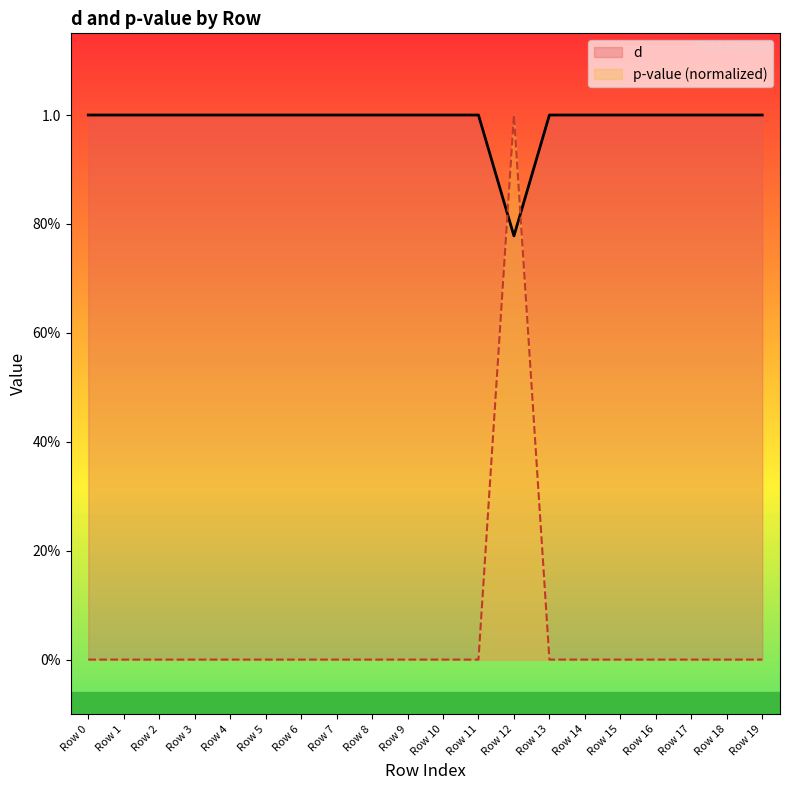

The value at Row 10 is 1.0. True or false?

True